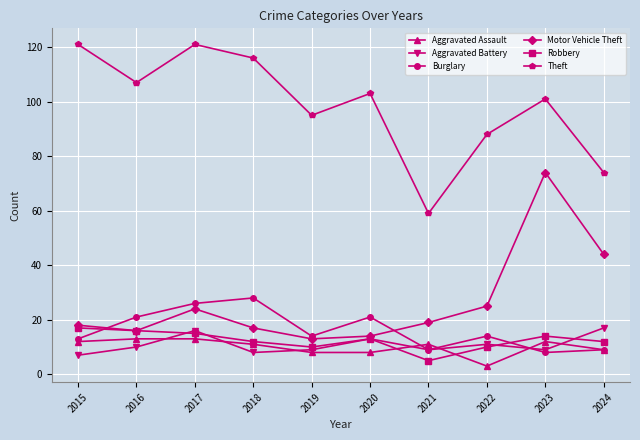

The value of Robbery at 2024 is 12. True or false?

True